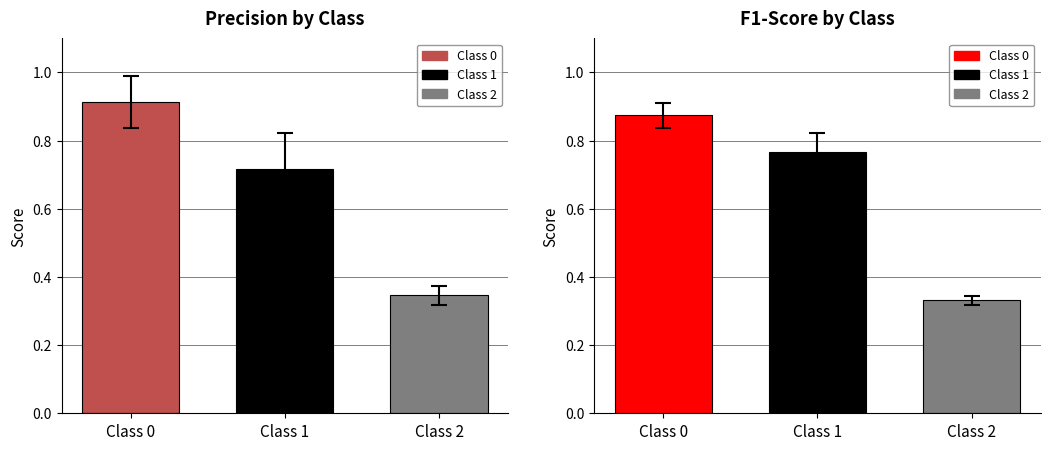

What is the minimum value shown in the chart?

0.3